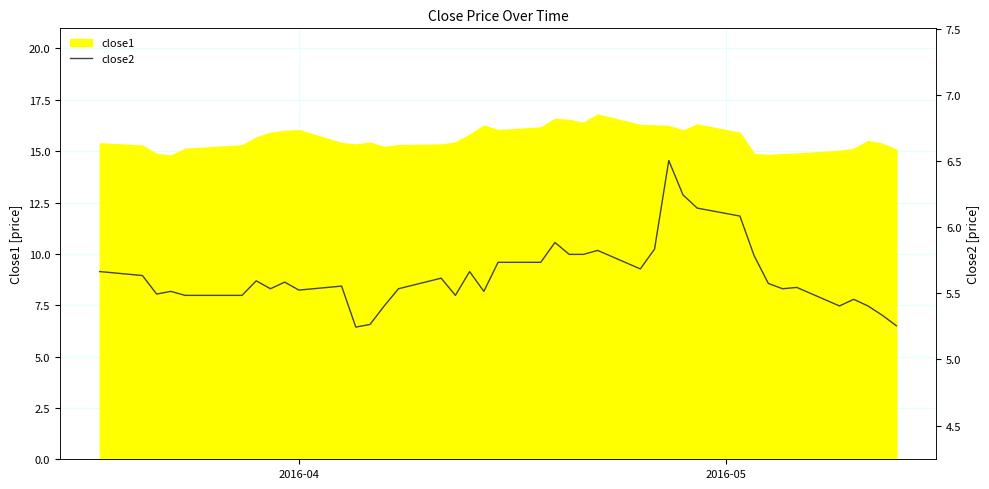

True or false: the data shows 2.3 at 20.

False